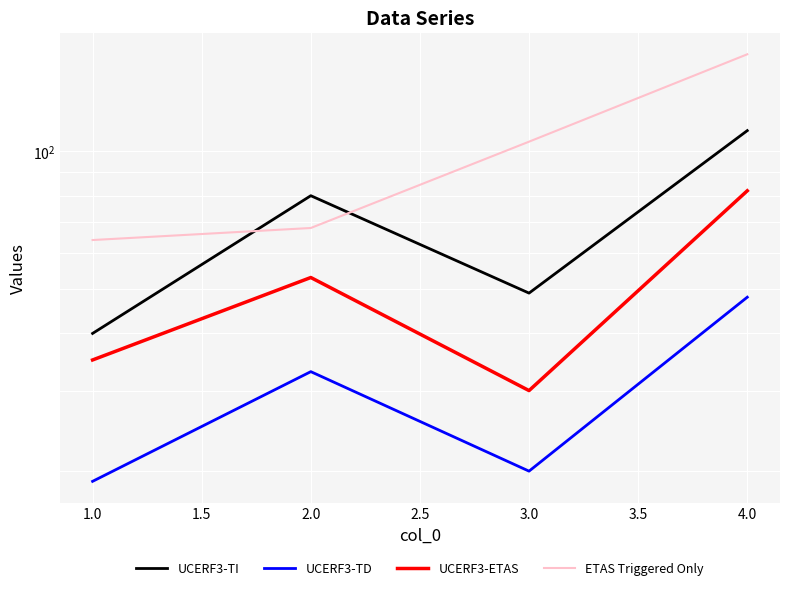

How many times do UCERF3-TI and ETAS Triggered Only cross each other?

2